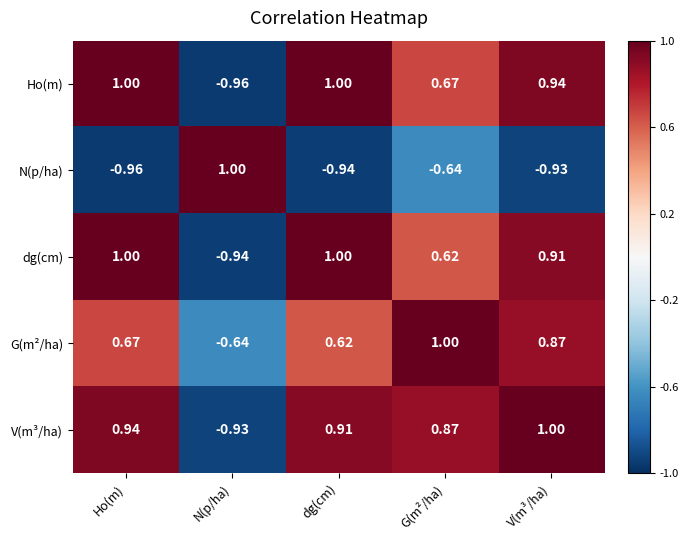

How many values in dg(cm) are above zero?

4